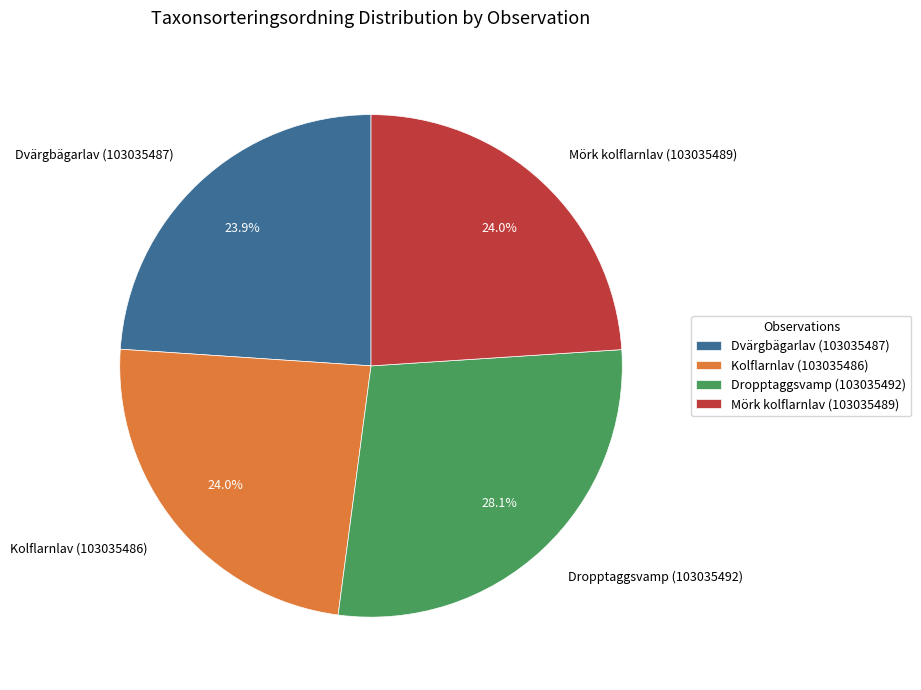

Does Dropptaggsvamp (103035492) represent more than half of the total?

No